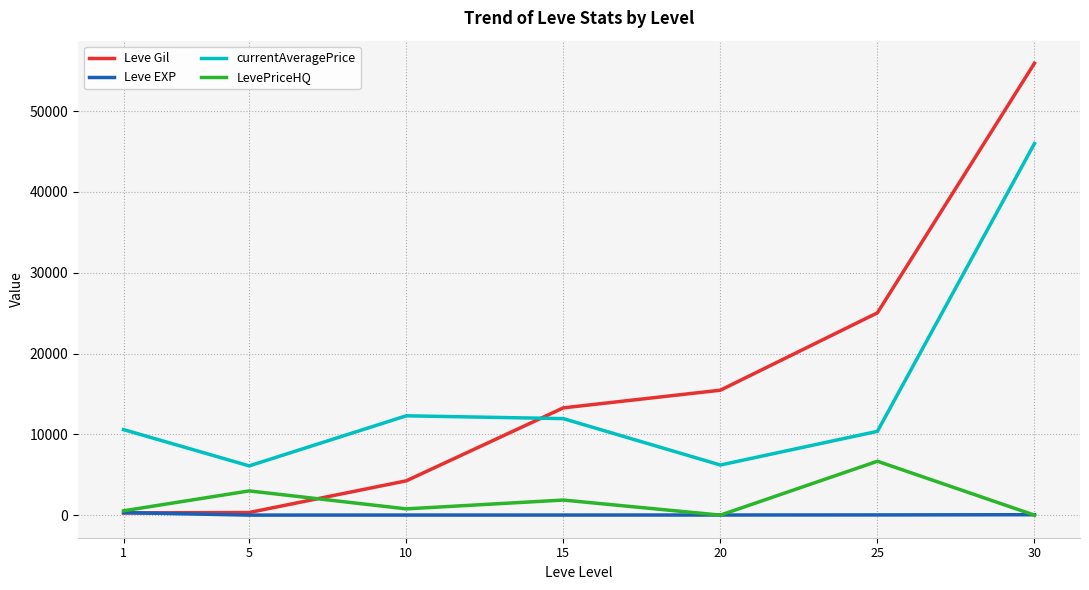

Does the chart display data point markers on the line(s)?

No